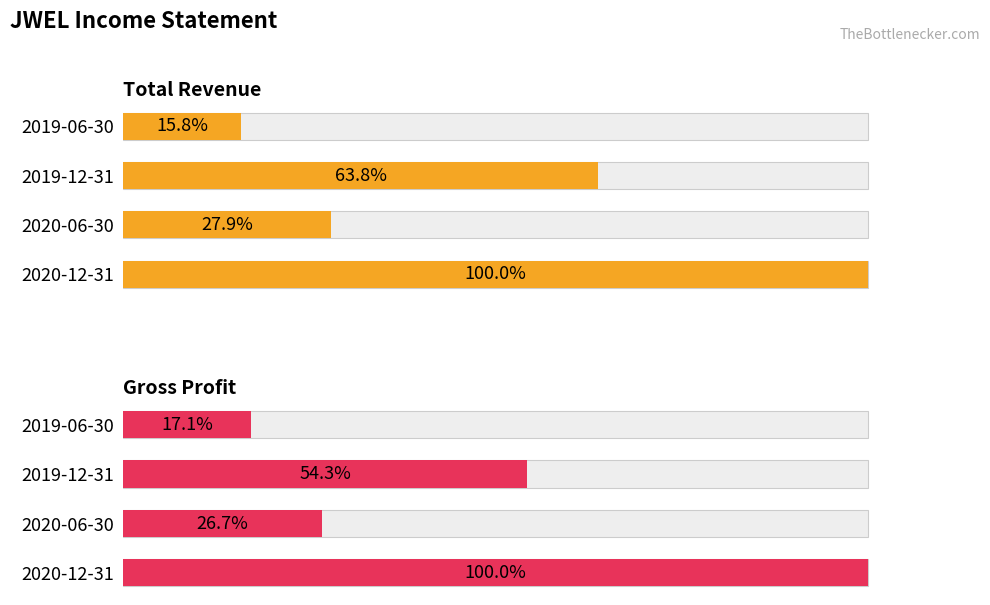

The Total Revenue series shows 95004 at 2019-12-31. True or false?

False